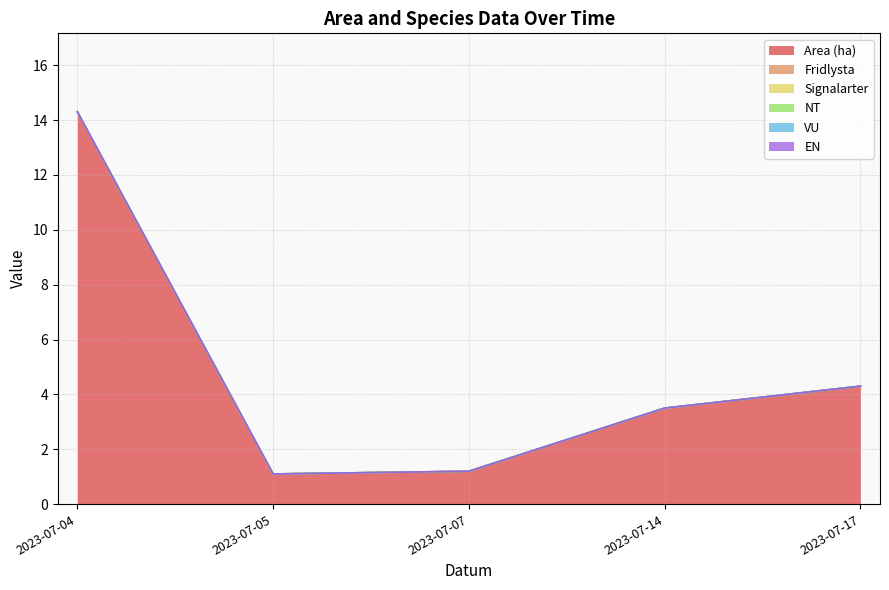

At which category is the sum across all series the highest?

2023-07-04